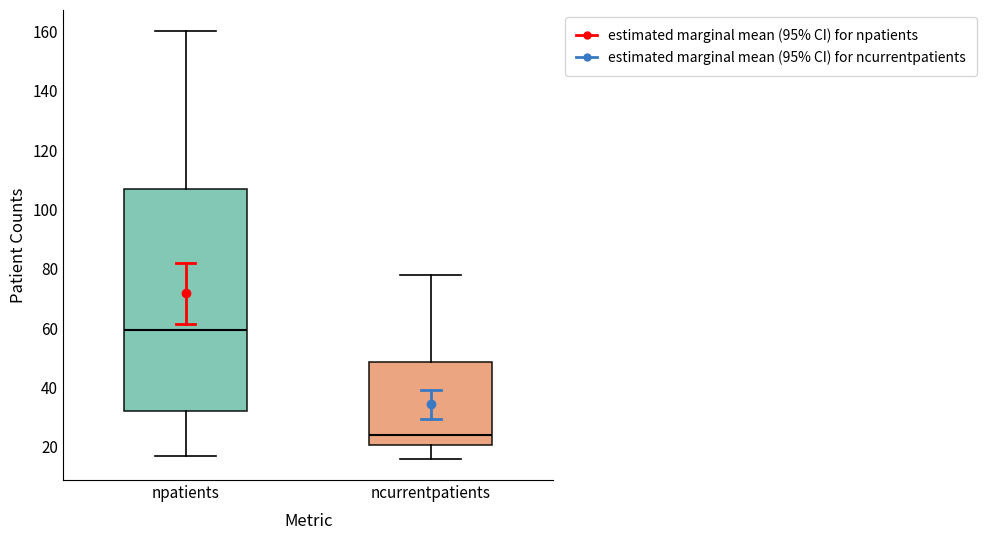

Where is the lower edge of the box for ncurrentpatients on the y-axis? The values are not printed on the chart, so give them approximately, as read against the axis.

20